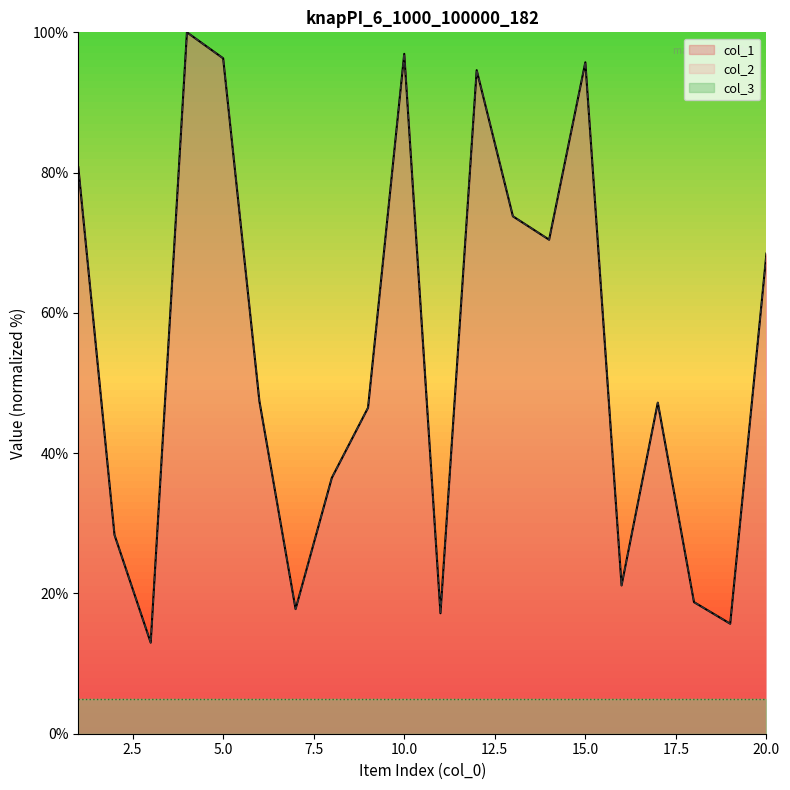

True or false: col_1 has more than 0 points higher than both neighbors.

True